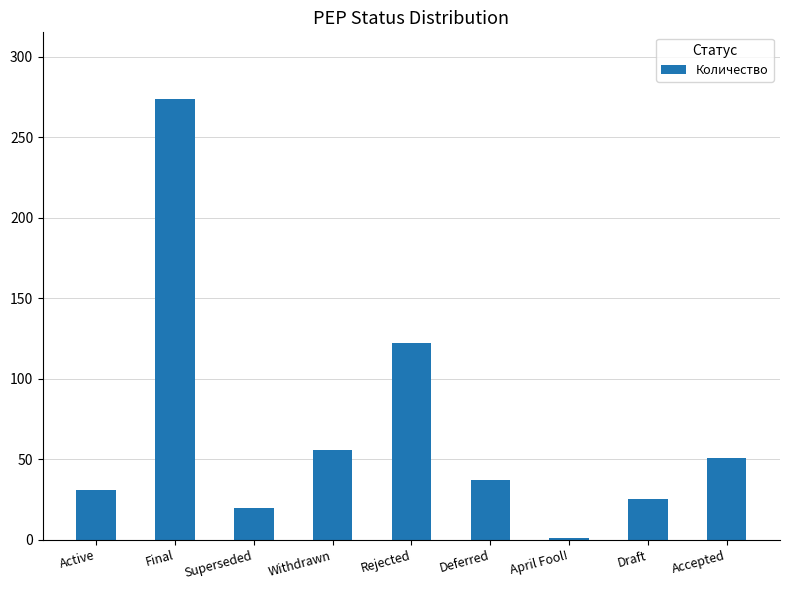

What is the sum of the values at Accepted and Deferred?

88